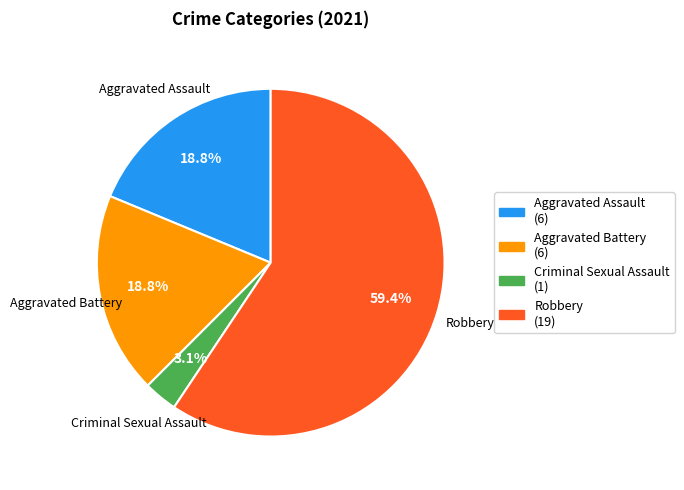

Which slice is the largest?

Robbery (19)